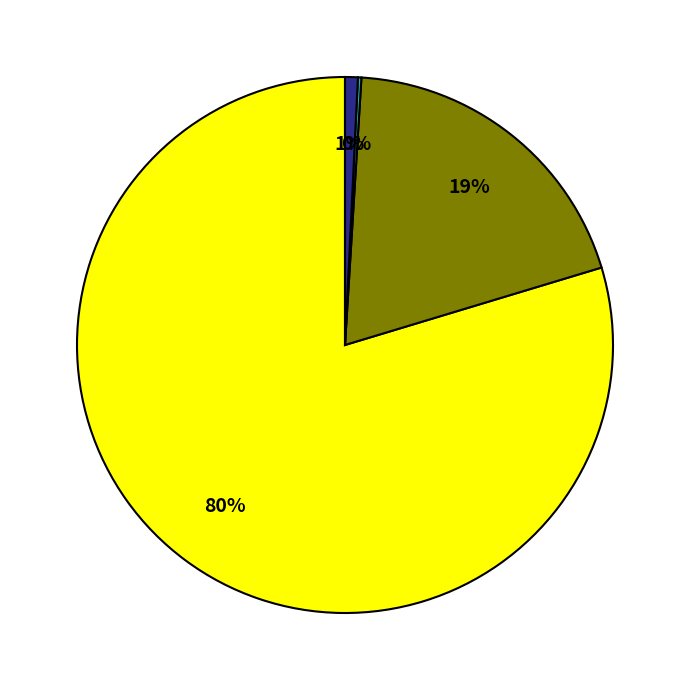

Is there a majority slice in this chart?

Yes